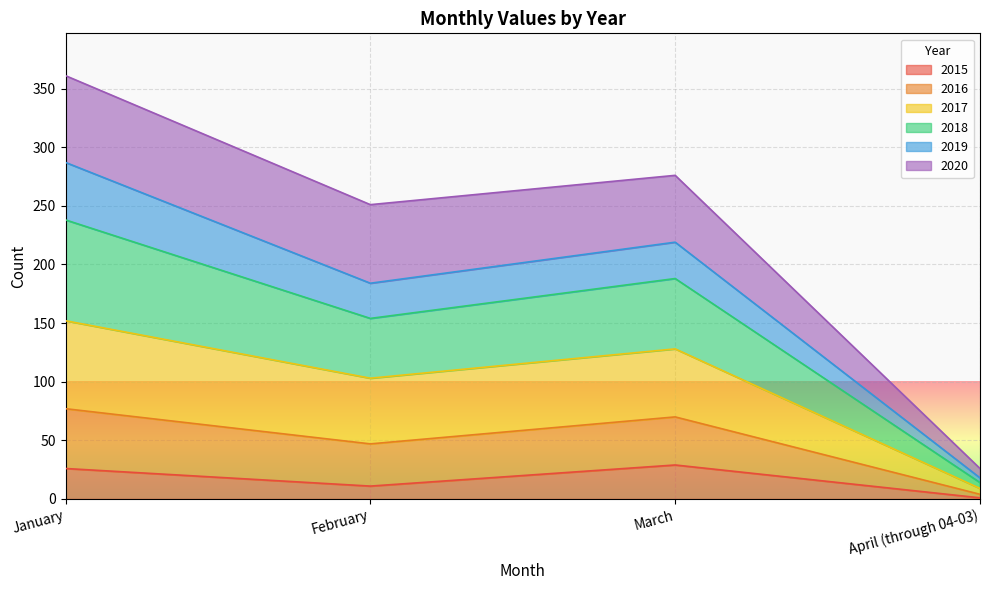

Which category has the lowest value in the 2015 series?

April (through 04-03)